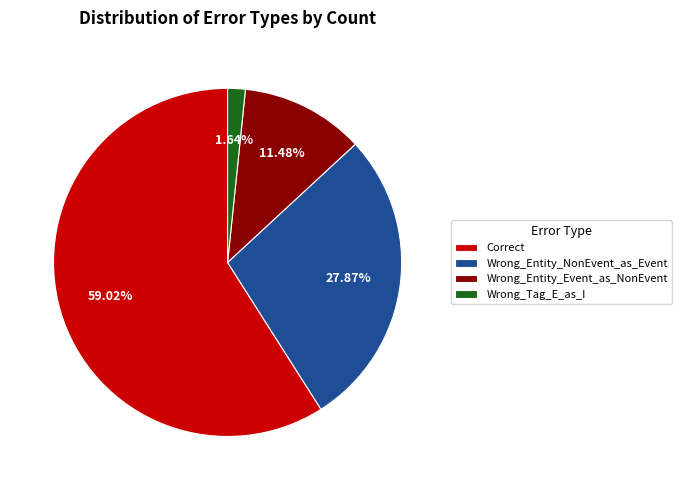

Which category accounts for the majority?

Correct